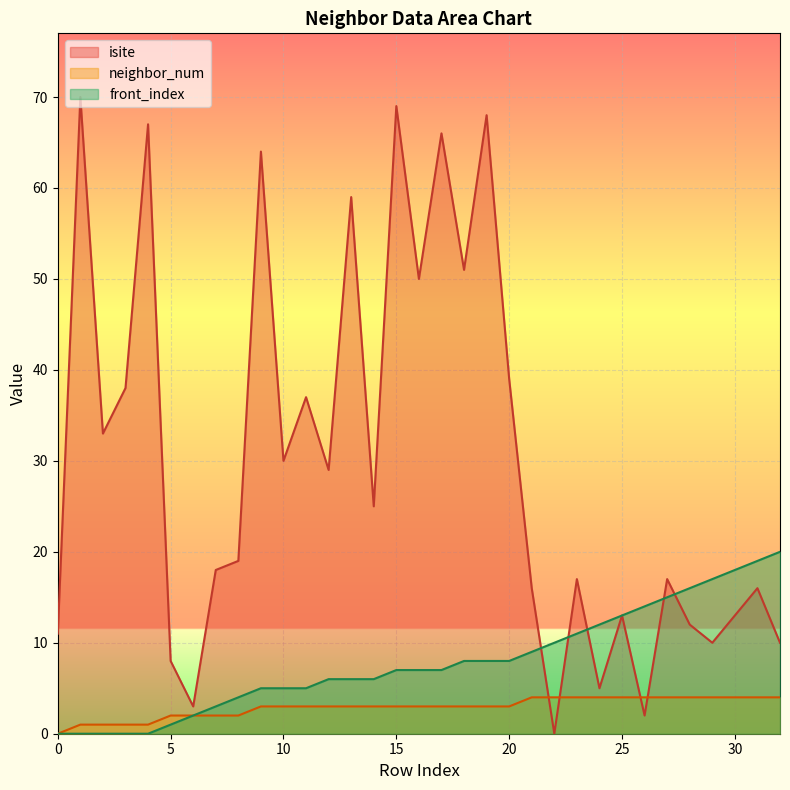

At how many categories does at least one series exceed 33?

12